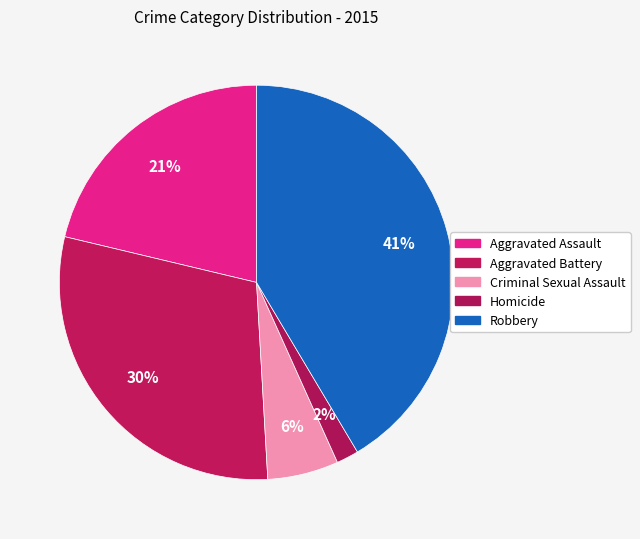

To the nearest percent, what percentage of the pie is Aggravated Assault?

21%